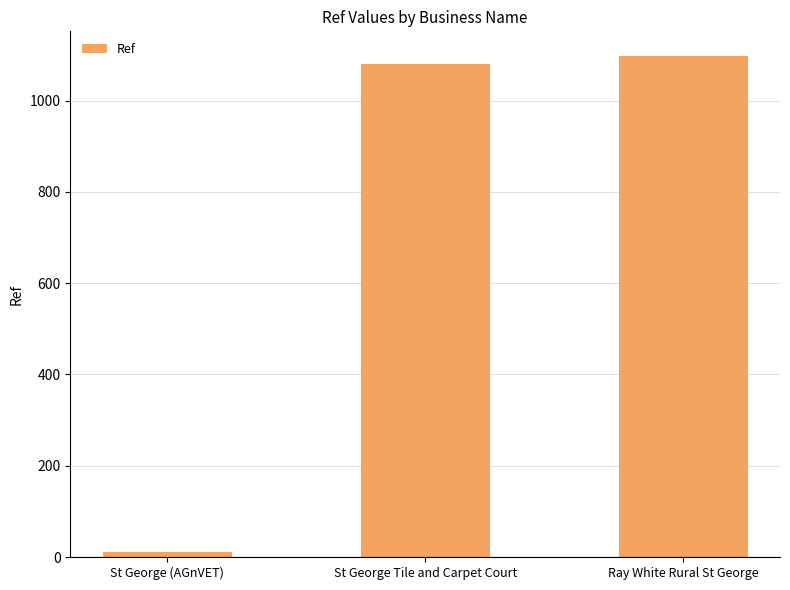

What is the sum of all values?

2188